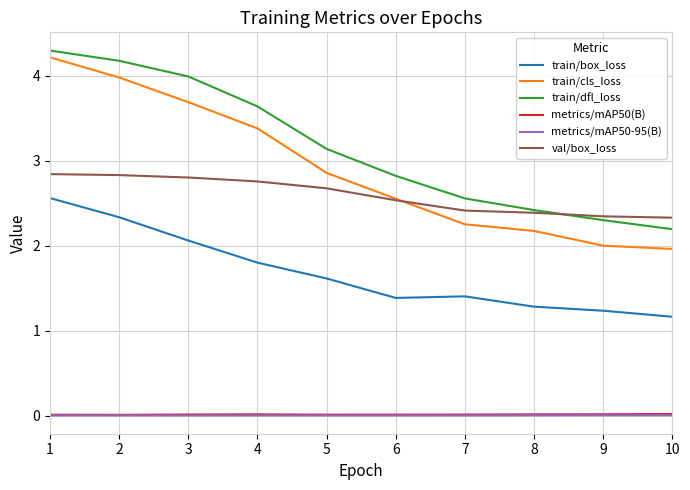

True or false: train/box_loss has a value of 2.1 at 3.

True